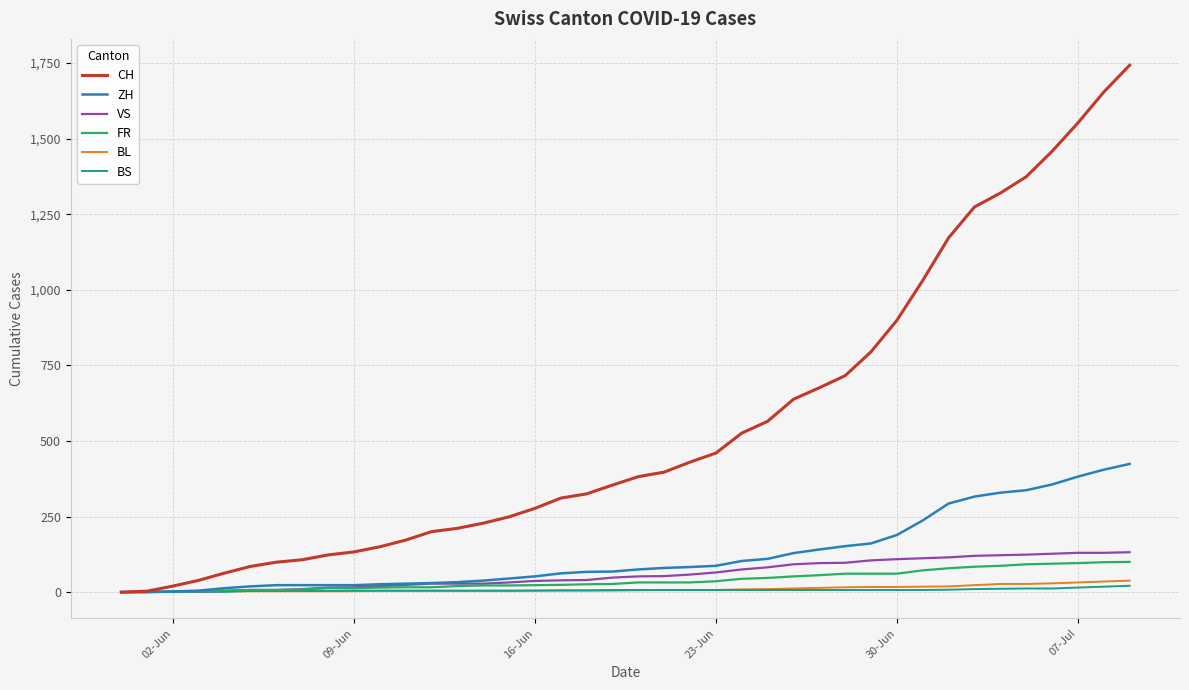

Which series has the largest range (max minus min)?

CH